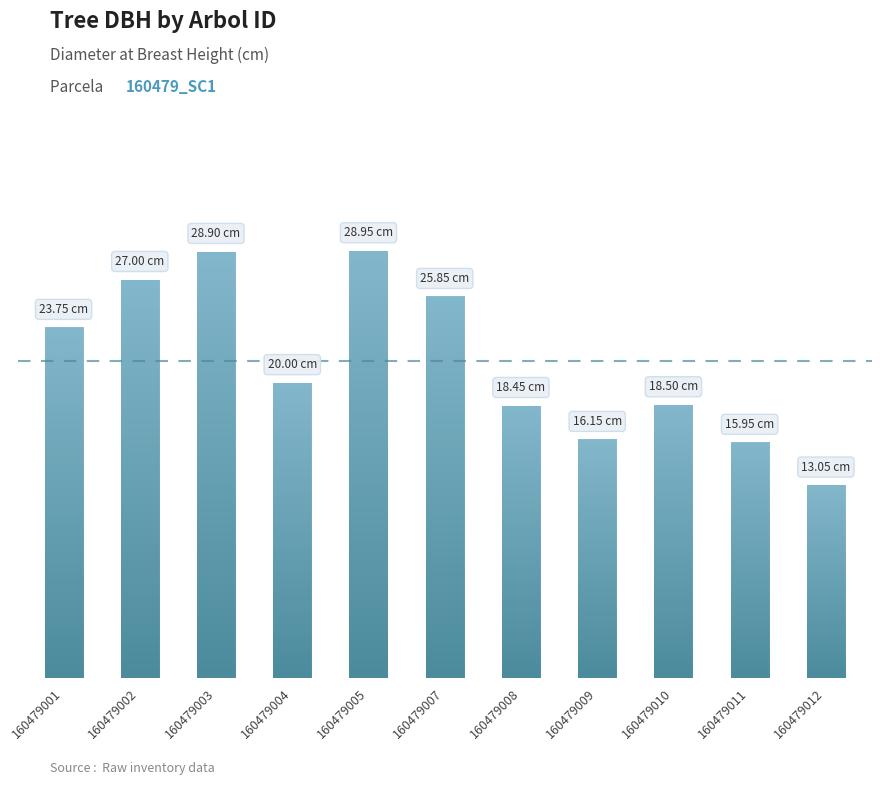

The value at 160479011 is 15.9. True or false?

True